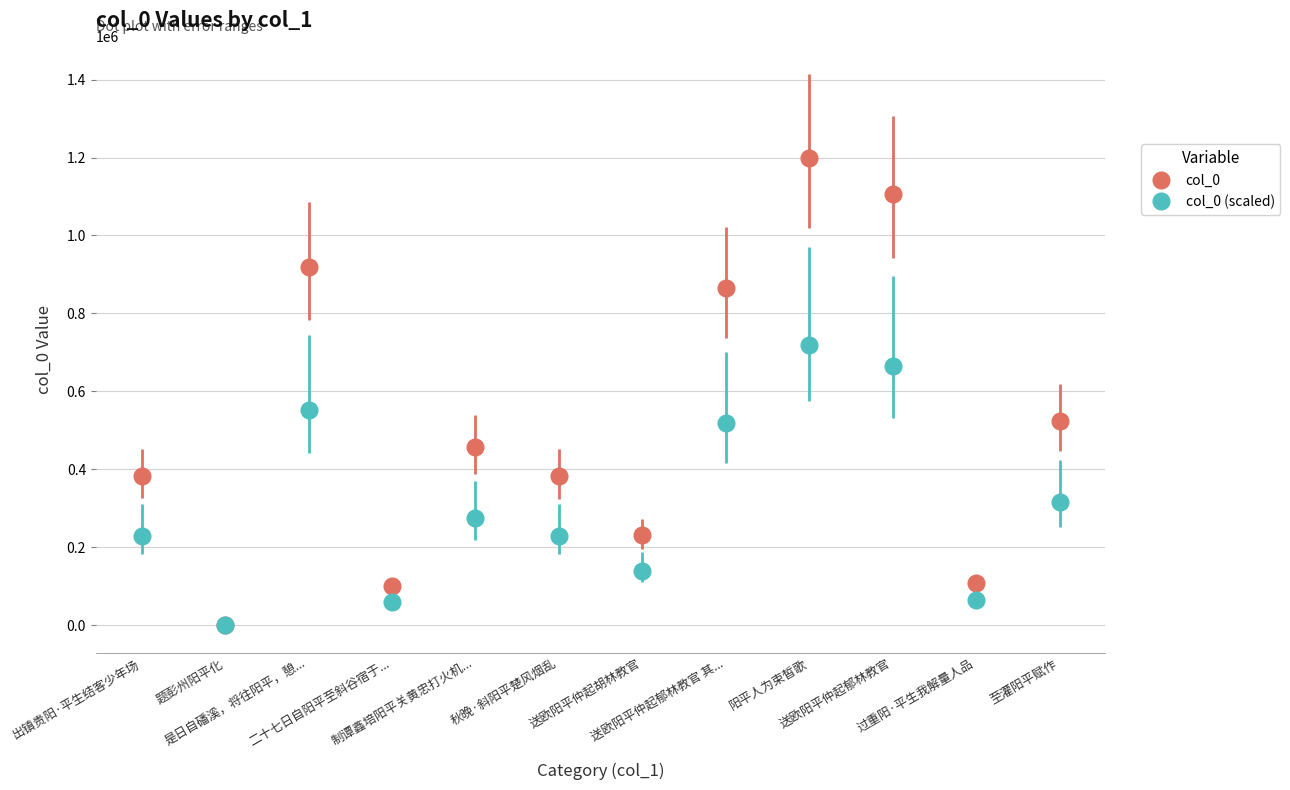

What is the value of the col_0 point at the 6th from the left?

382413.0